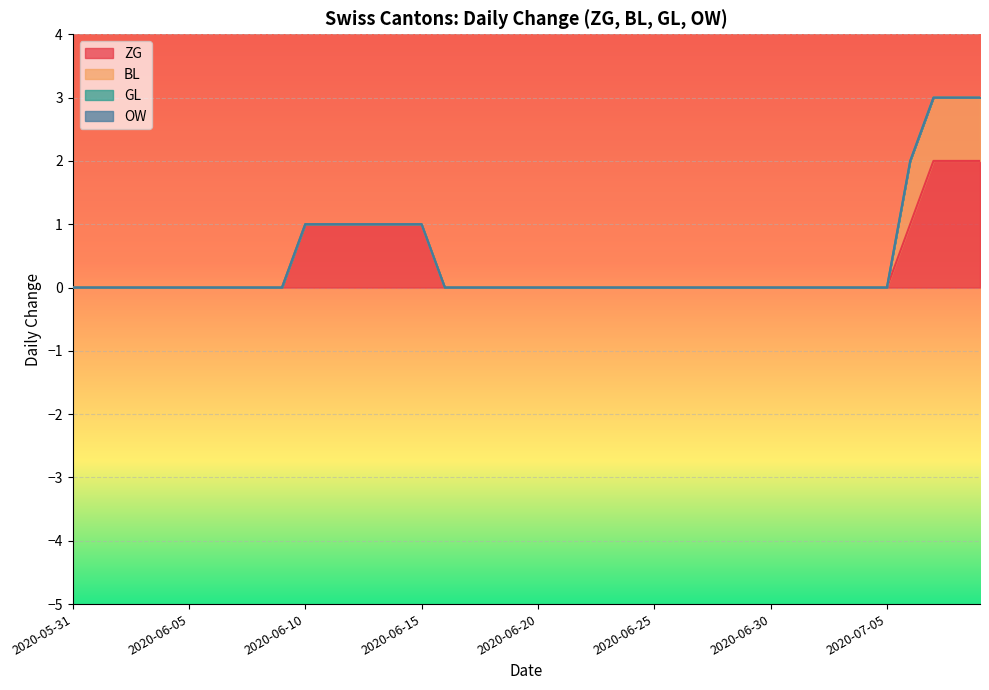

Between 2020-06-08 and 2020-06-25, which series saw the biggest shift?

ZG